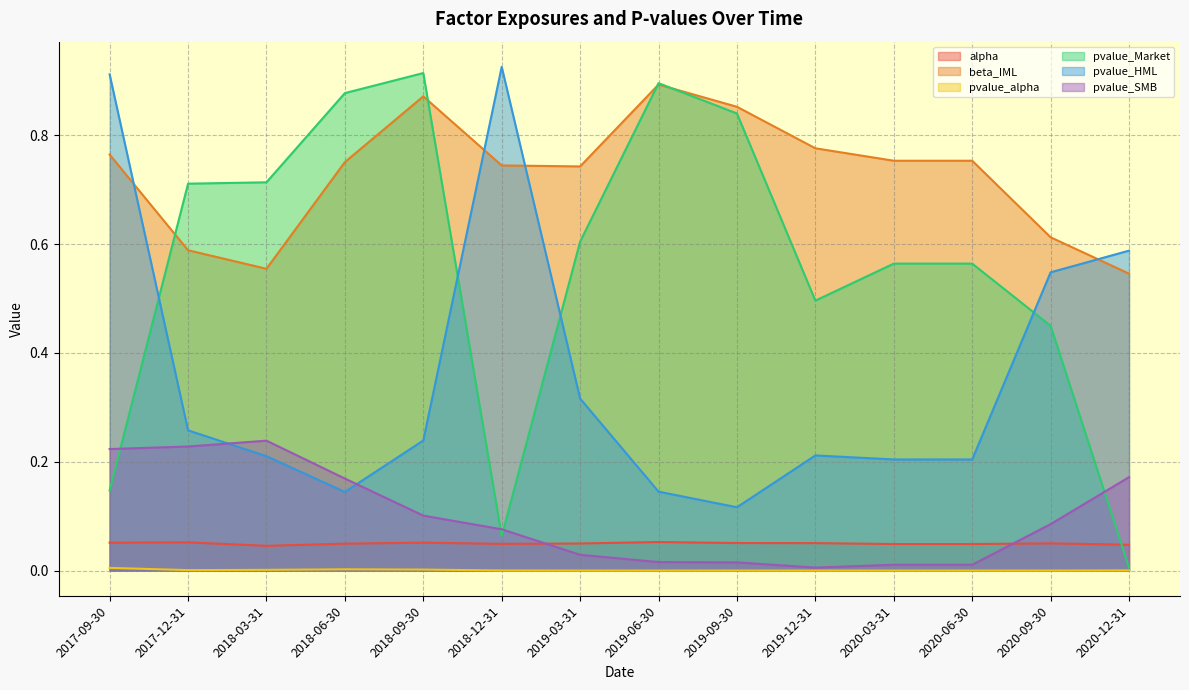

How many lines are shown in the chart?

6